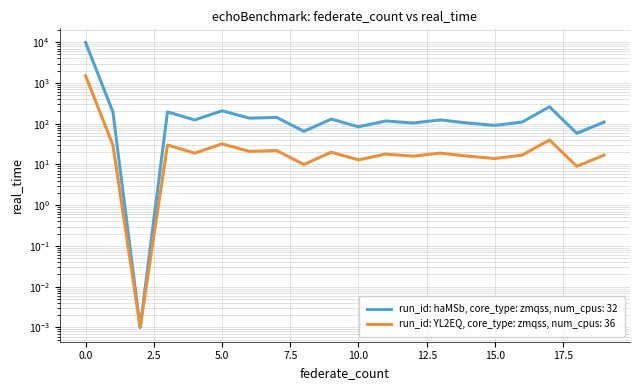

Is it true that values equals 9804.0 at 0?

True